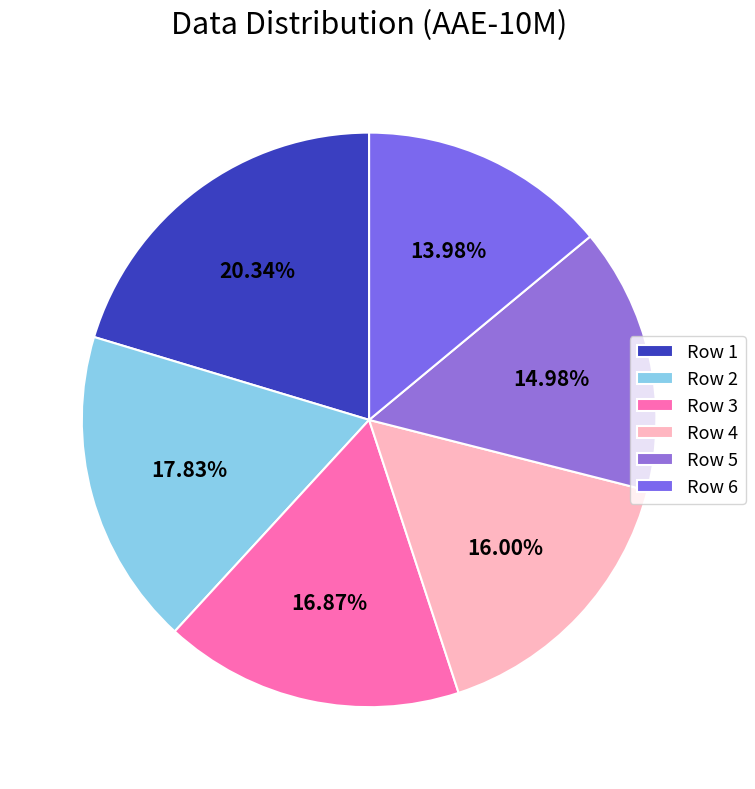

Which category has the biggest portion of the pie?

Row 1